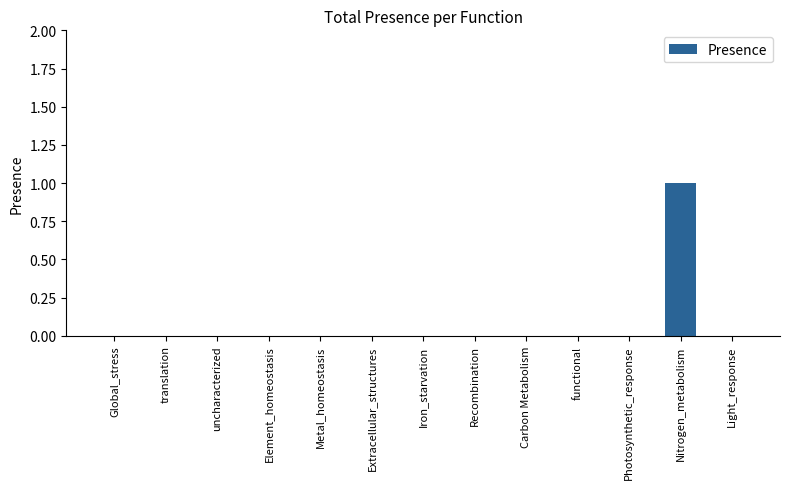

Is it true that the value at Global_stress is 0?

True